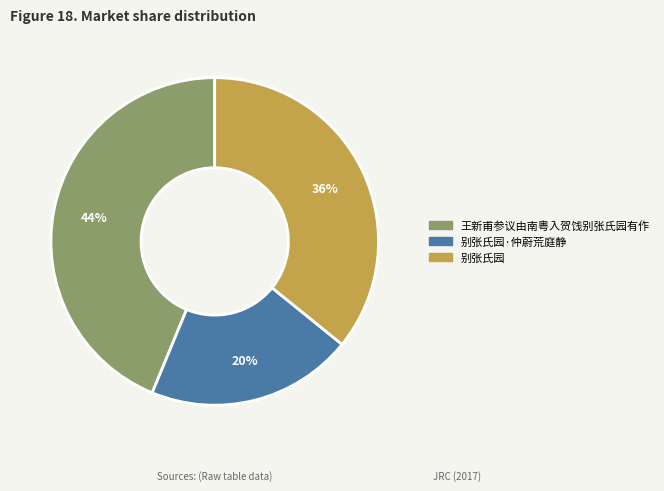

Which slice is the largest?

王新甫参议由南粤入贺饯别张氏园有作